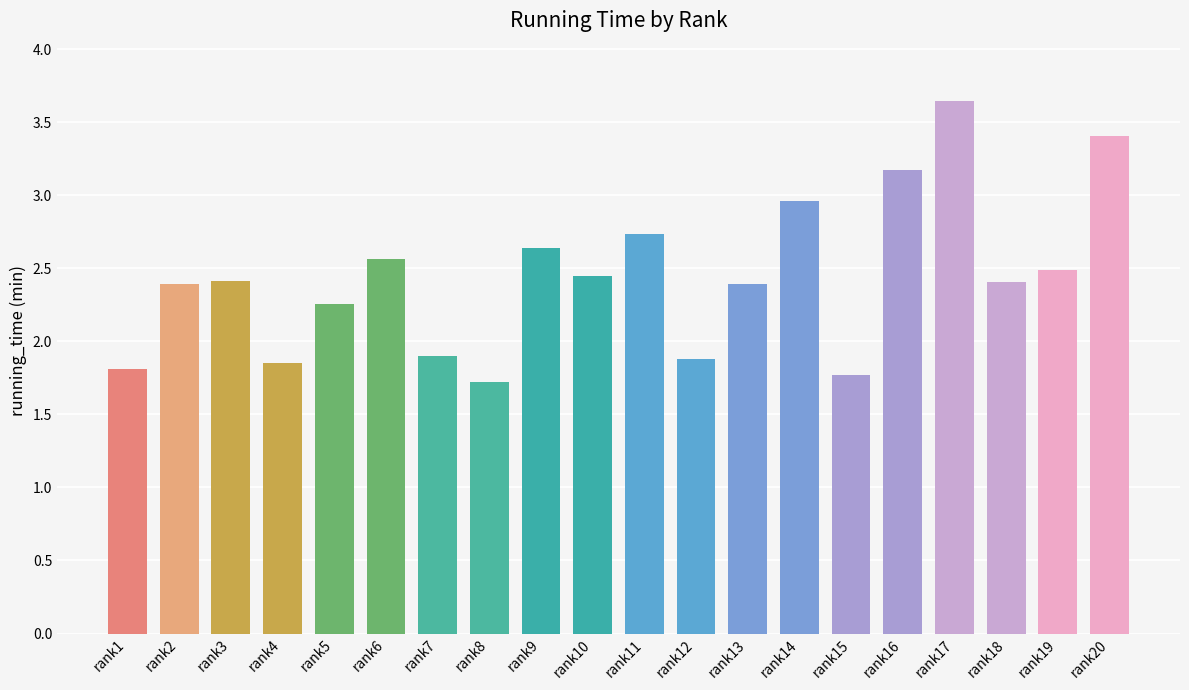

How many distinct data groups are displayed?

1